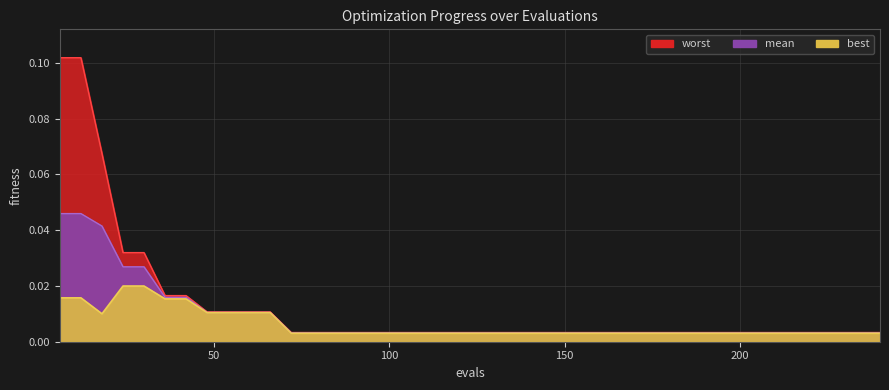

Reading left to right, extract all data points from this chart.

worst: 6=0.1	12=0.1	18=0.1	24=0.0	30=0.0	36=0.0	42=0.0	48=0.0	54=0.0	60=0.0	66=0.0	72=0.0	78=0.0	84=0.0	90=0.0	96=0.0	102=0.0	108=0.0	114=0.0	120=0.0	126=0.0	132=0.0	138=0.0	144=0.0	150=0.0	156=0.0	162=0.0	168=0.0	174=0.0	180=0.0	186=0.0	192=0.0	198=0.0	204=0.0	210=0.0	216=0.0	222=0.0	228=0.0	234=0.0	240=0.0
mean: 6=0.0	12=0.0	18=0.0	24=0.0	30=0.0	36=0.0	42=0.0	48=0.0	54=0.0	60=0.0	66=0.0	72=0.0	78=0.0	84=0.0	90=0.0	96=0.0	102=0.0	108=0.0	114=0.0	120=0.0	126=0.0	132=0.0	138=0.0	144=0.0	150=0.0	156=0.0	162=0.0	168=0.0	174=0.0	180=0.0	186=0.0	192=0.0	198=0.0	204=0.0	210=0.0	216=0.0	222=0.0	228=0.0	234=0.0	240=0.0
best: 6=0.0	12=0.0	18=0.0	24=0.0	30=0.0	36=0.0	42=0.0	48=0.0	54=0.0	60=0.0	66=0.0	72=0.0	78=0.0	84=0.0	90=0.0	96=0.0	102=0.0	108=0.0	114=0.0	120=0.0	126=0.0	132=0.0	138=0.0	144=0.0	150=0.0	156=0.0	162=0.0	168=0.0	174=0.0	180=0.0	186=0.0	192=0.0	198=0.0	204=0.0	210=0.0	216=0.0	222=0.0	228=0.0	234=0.0	240=0.0